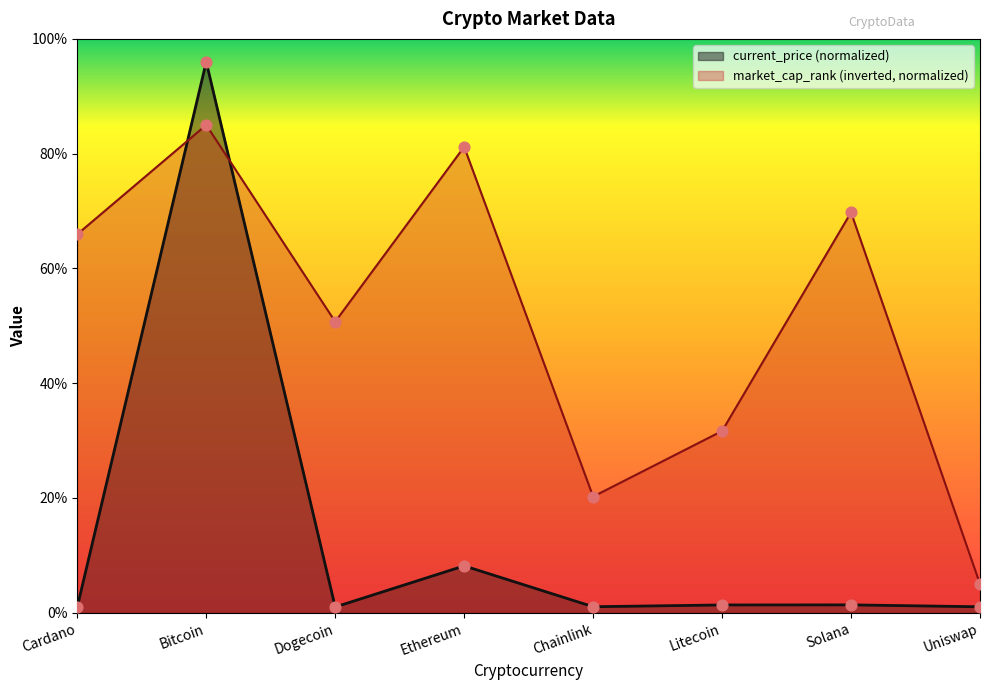

Which series contains the highest Y value?

current_price